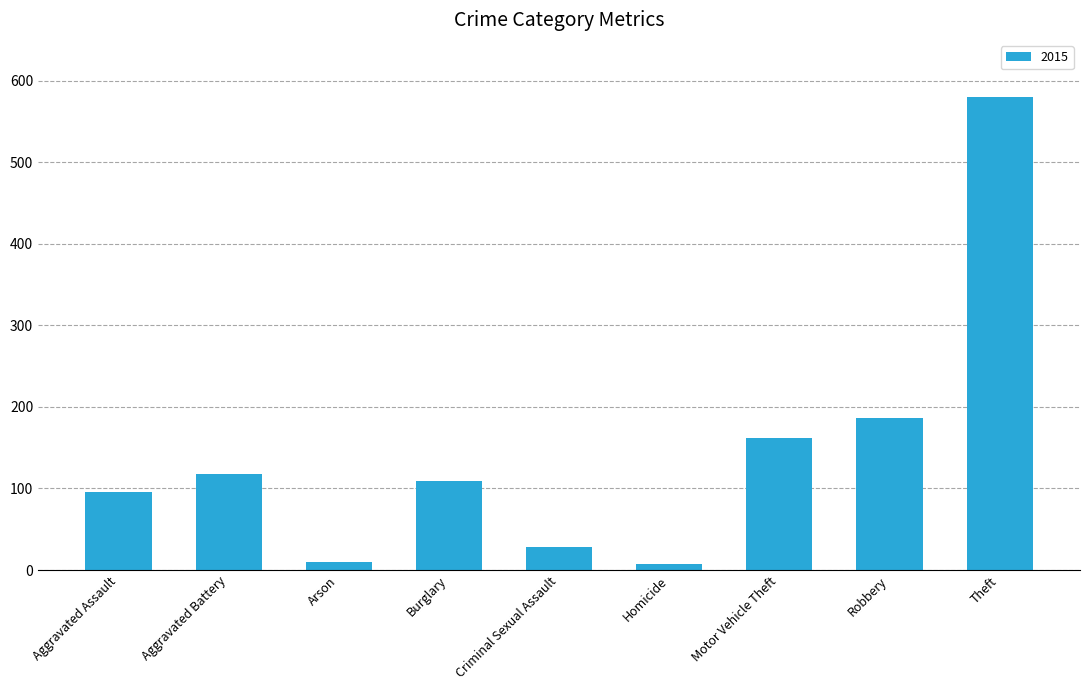

The value at Motor Vehicle Theft is 162. True or false?

True